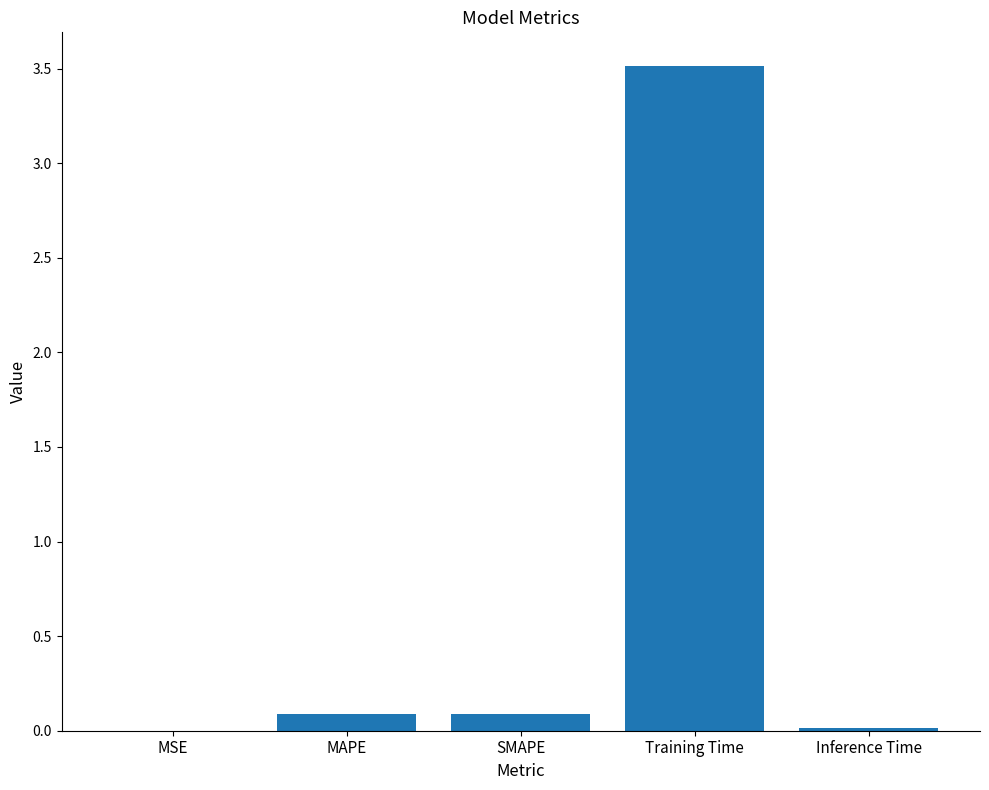

What is the greatest value displayed?

3.5